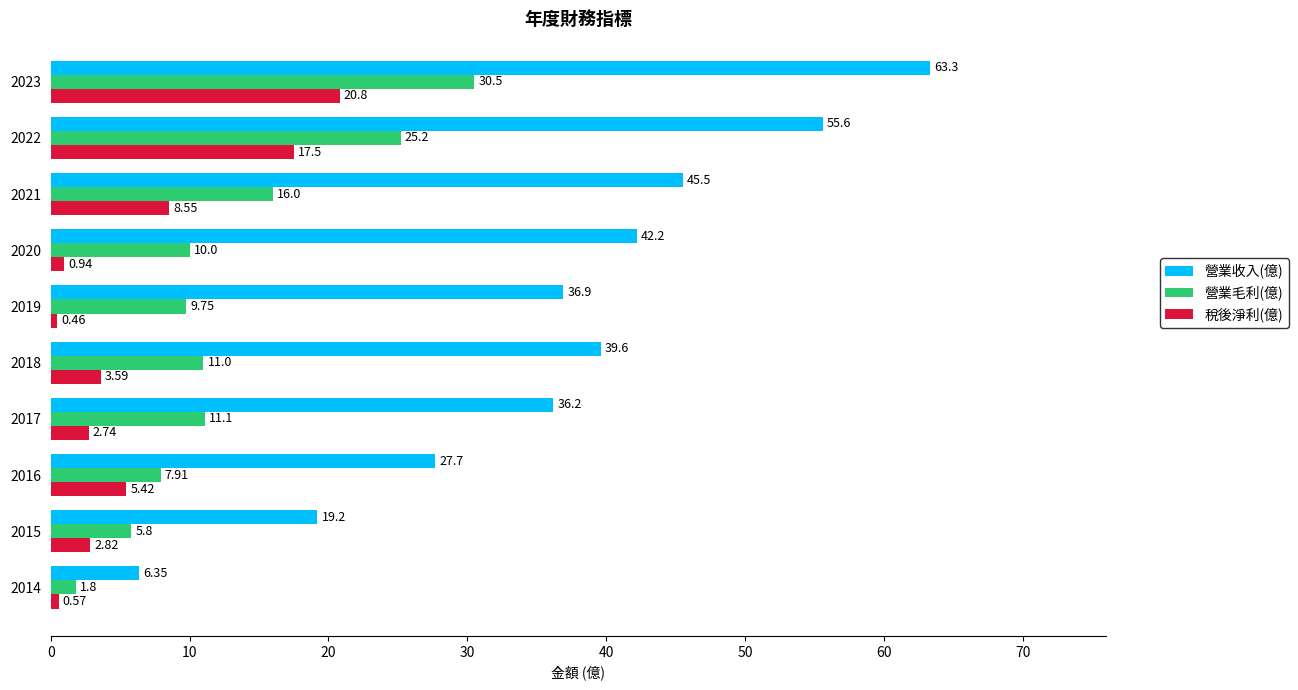

At which category is the sum across all series the highest?

2023